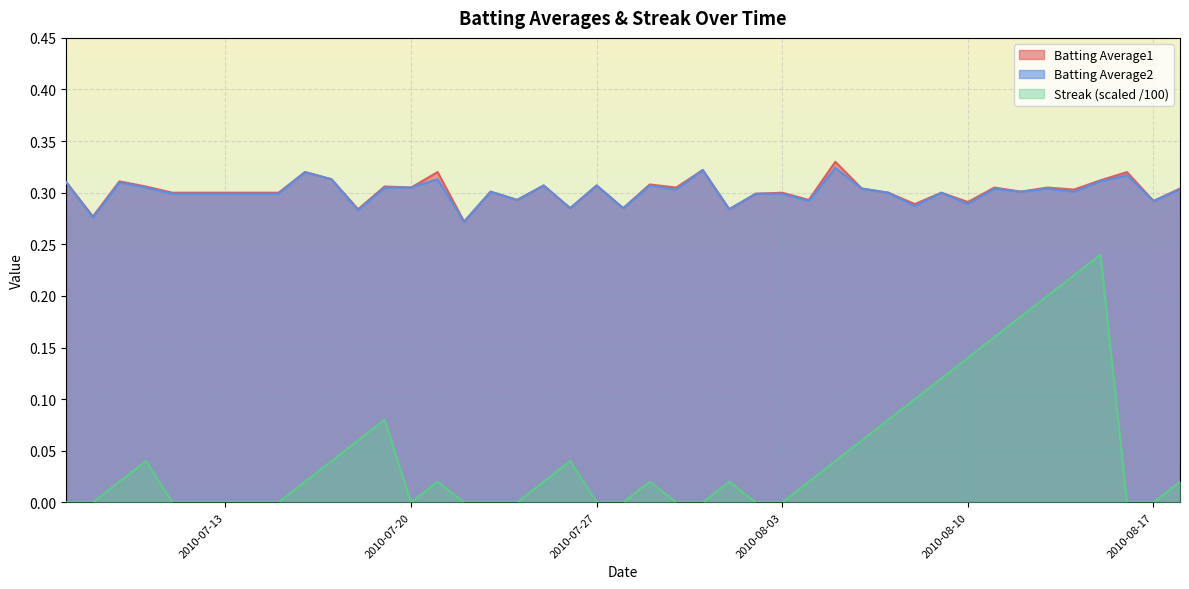

True or false: Batting Average1 and Batting Average2 intersect in this chart.

False